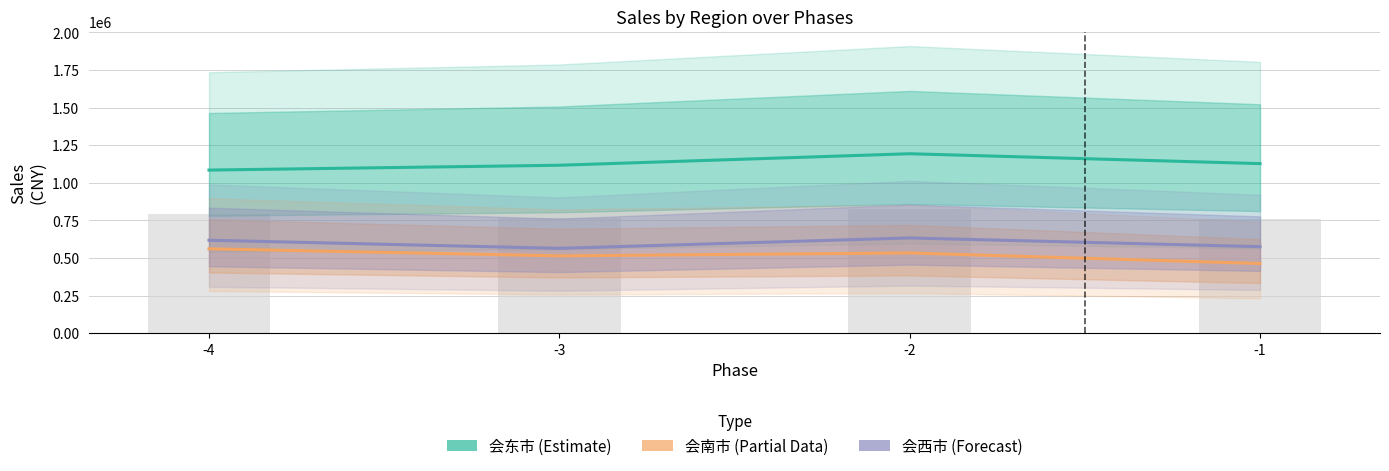

What is the average value of the 会西市 (Forecast) series?

597637.2